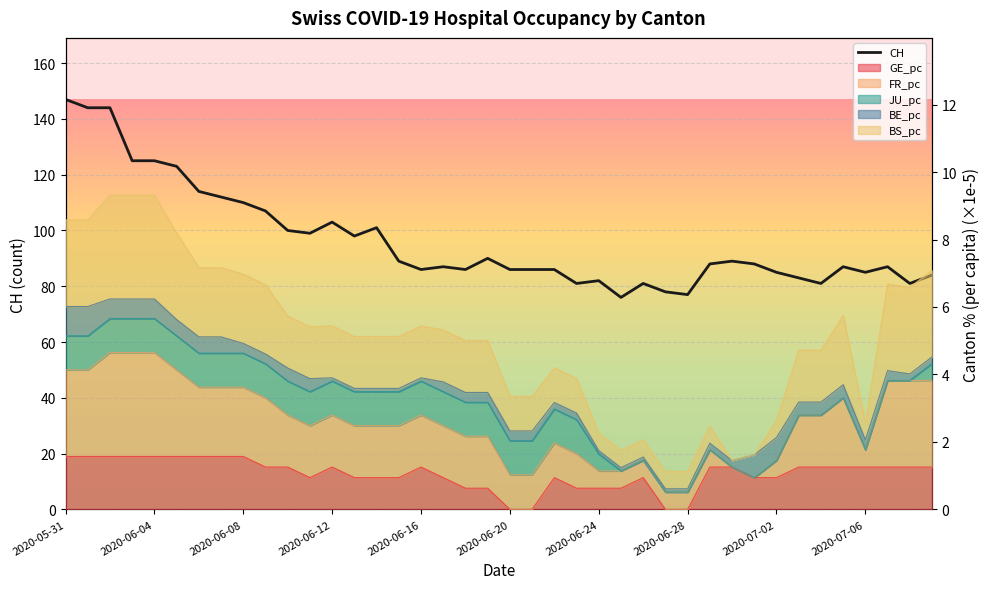

Is it true that the value at 2020-07-06 is 85?

True